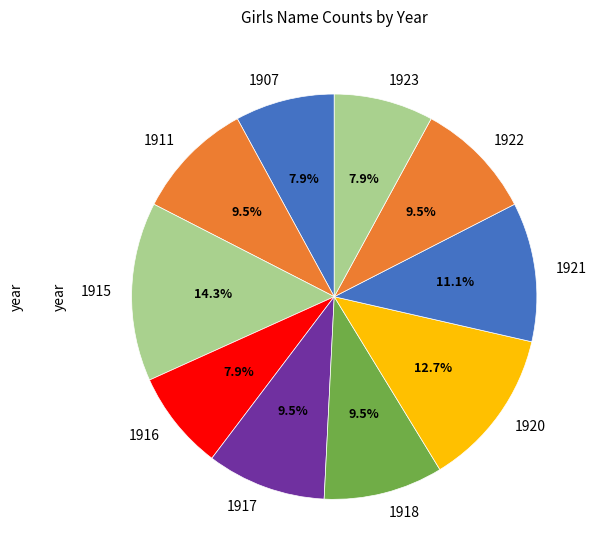

Does 1920 account for over 50% of the chart?

No